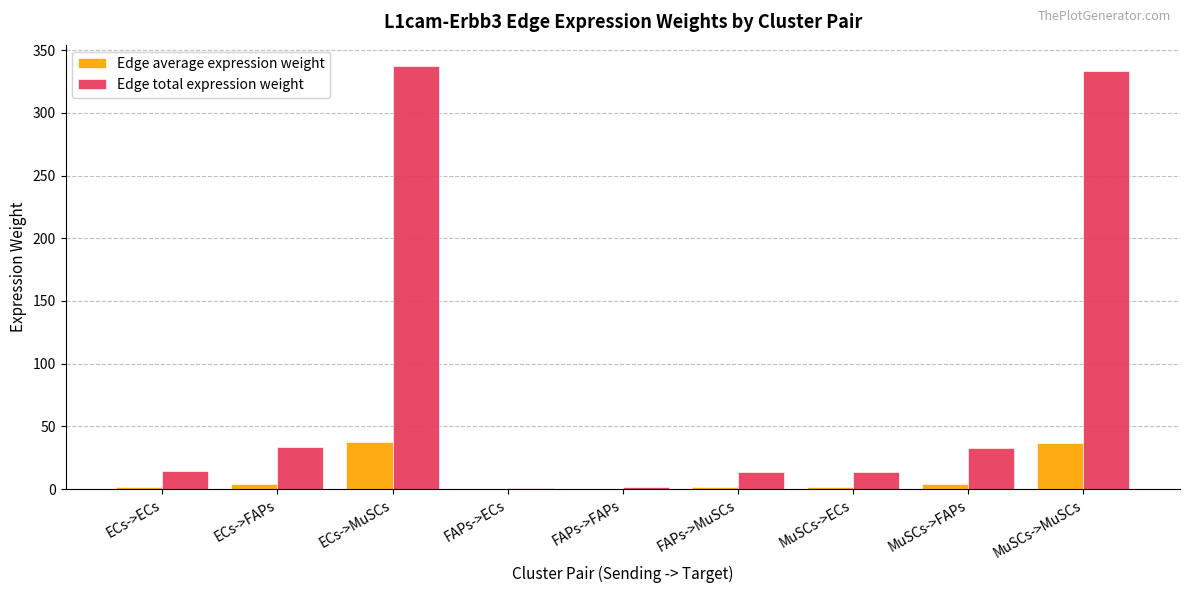

What is the difference between the Edge average expression weight values at MuSCs->ECs and MuSCs->MuSCs?

35.5